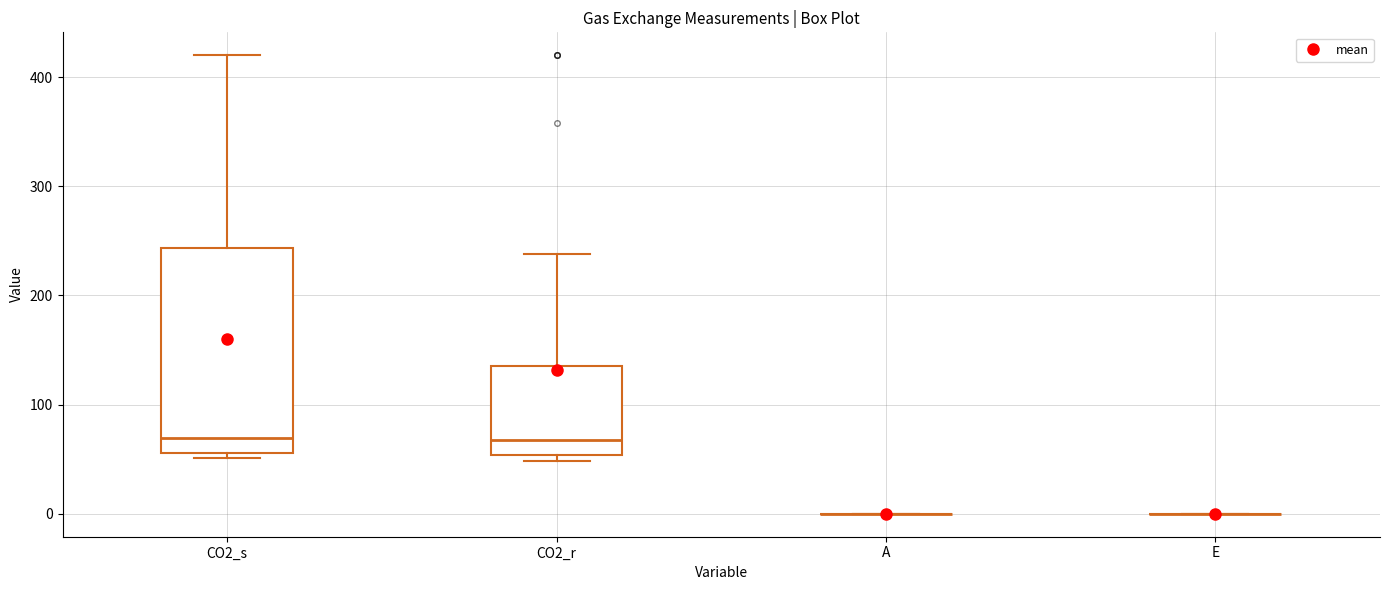

Reading left to right, read every box against the y-axis: the position of its median line, the range the box covers, and the ends of its whiskers. The values are not printed on the chart, so give them approximately, as read against the axis.

CO2_s: median 70, box 60 to 240, whiskers 50 to 420
CO2_r: median 70, box 50 to 140, whiskers 50 (just below the box's lower edge) to 240
A: box collapsed to a line at 0, whiskers 0 to 0
E: box collapsed to a line at 0, whiskers 0 to 0